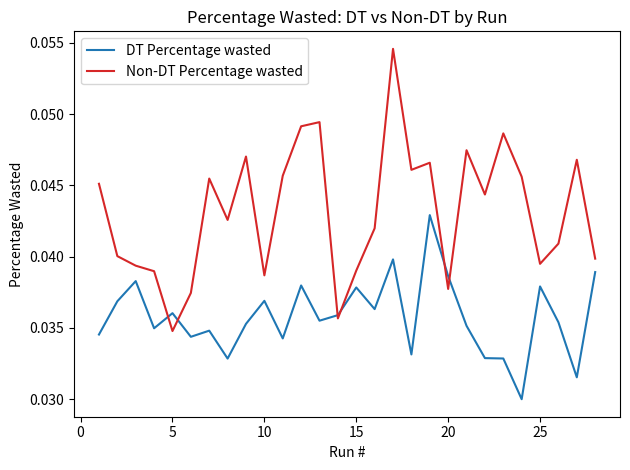

Which series has the largest range (max minus min)?

Non-DT Percentage wasted